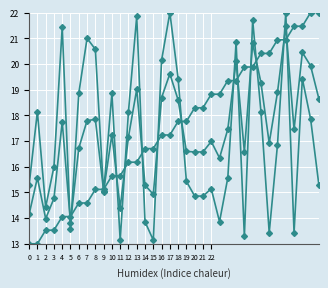

How many series are shown in this chart?

3